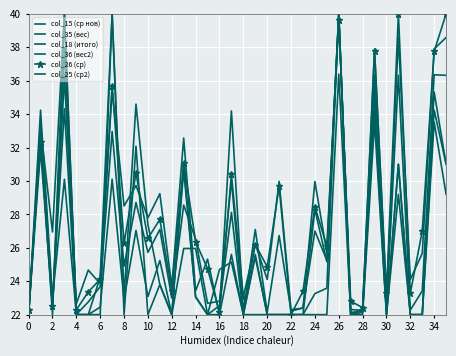

Reading right to left, extract all data points from this chart.

col_15 (ср нов): 36.3	36.4	23.4	22.3	36.3	22.3	36.4	22.2	22.1	40.0	25.3	27.0	22.4	22.2	26.7	22.1	27.1	22.1	30.0	22.8	22.7	26.5	28.6	23.0	27.1	25.7	28.7	24.9	33.0	23.7	22.8	22.0	34.3	22.7	33.5	22.0
col_35 (вес): 31.0	34.2	22.0	22.0	31.0	22.0	34.2	22.4	22.0	40.0	25.2	28.3	22.0	22.0	22.0	22.0	25.6	22.0	25.1	24.7	22.0	23.1	31.0	22.0	23.8	27.4	34.6	23.1	40.0	24.2	22.0	22.0	40.0	26.9	33.2	22.0
col_18 (итого): 31.0	35.3	22.0	22.0	31.0	22.0	35.3	22.1	22.0	40.0	23.6	23.3	22.0	22.0	22.0	22.0	22.0	22.0	28.1	22.5	22.0	26.0	26.0	22.0	25.2	23.1	27.0	22.9	30.1	22.4	22.0	22.0	30.1	23.0	34.2	22.0
col_36 (вес2): 29.2	33.5	22.0	22.0	29.2	22.0	33.5	22.0	22.0	36.4	22.0	22.0	22.0	22.0	22.0	22.0	25.5	22.0	25.6	22.0	22.0	23.0	30.6	22.0	23.8	22.0	32.1	22.0	40.0	22.0	22.0	22.0	40.0	22.0	32.7	22.0
col_26 (ср): 40.0	37.8	27.0	23.3	40.0	23.3	37.8	22.4	22.8	39.7	26.1	28.5	23.4	22.0	29.7	24.9	26.2	23.1	30.4	22.1	24.7	26.4	31.1	23.4	27.7	26.6	30.5	26.3	35.7	24.1	23.4	22.3	36.3	22.5	32.3	22.3
col_25 (ср2): 38.6	37.9	25.7	24.1	38.6	22.9	37.9	22.3	22.3	40.0	25.7	30.0	22.4	22.3	30.0	24.1	26.2	22.2	34.2	22.0	25.3	23.4	32.6	23.7	29.2	27.8	29.7	28.5	35.4	23.9	24.7	22.7	37.9	22.4	31.9	22.1